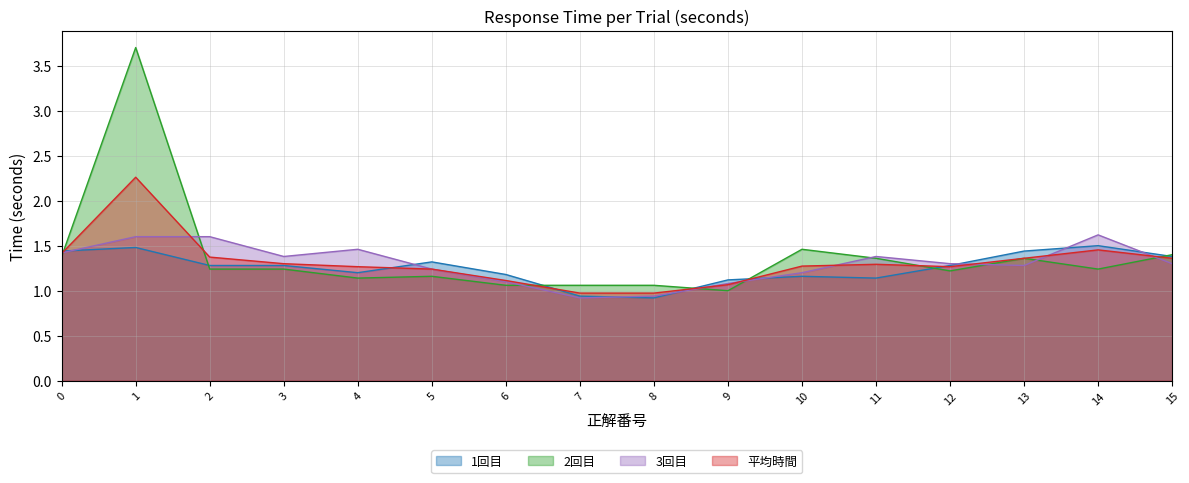

What is the sum of the 1回目 values at 8 and 15?

2.3